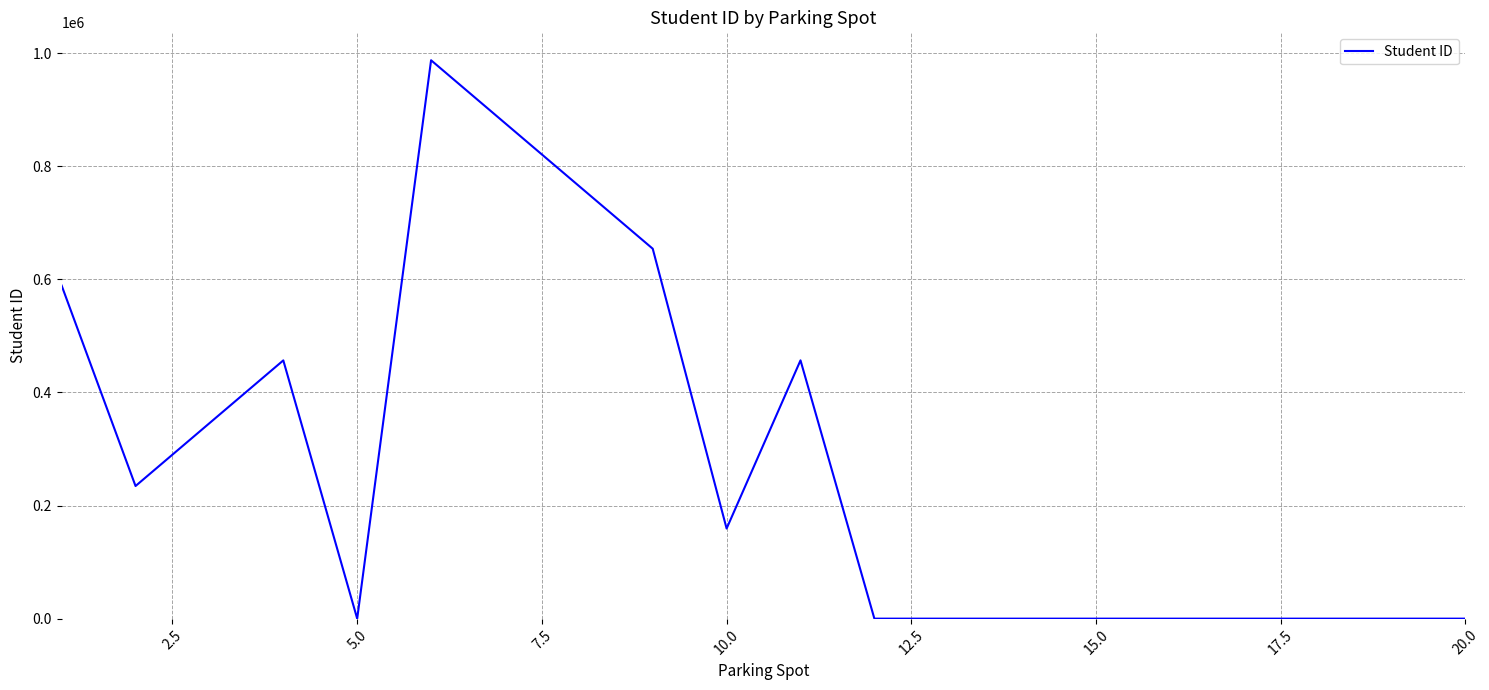

How many lines are shown in the chart?

1